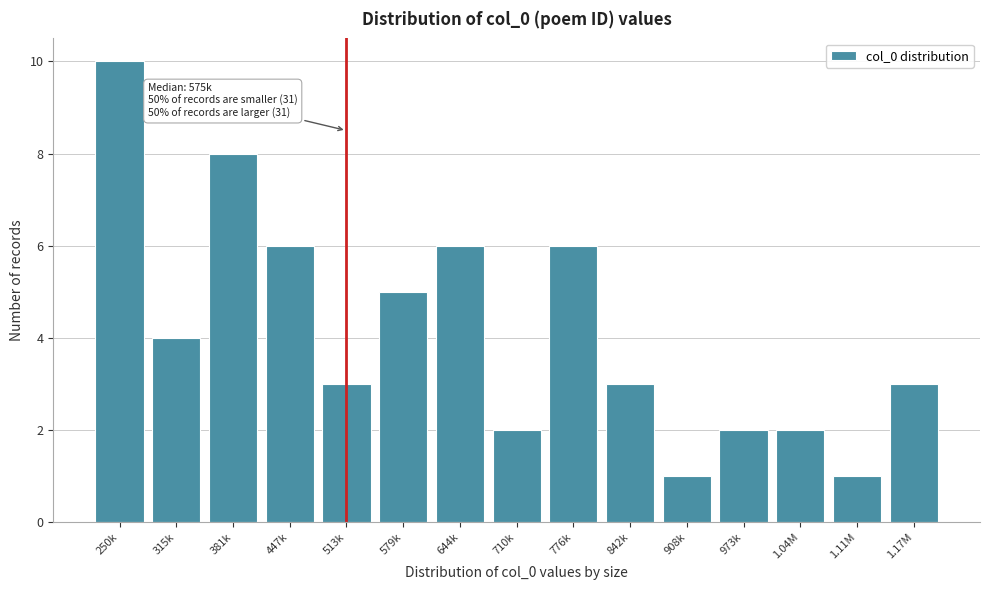

Reading left to right, extract all data points from this chart.

250k=10	315k=4	381k=8	447k=6	513k=3	579k=5	644k=6	710k=2	776k=6	842k=3	908k=1	973k=2	1.04M=2	1.11M=1	1.17M=3